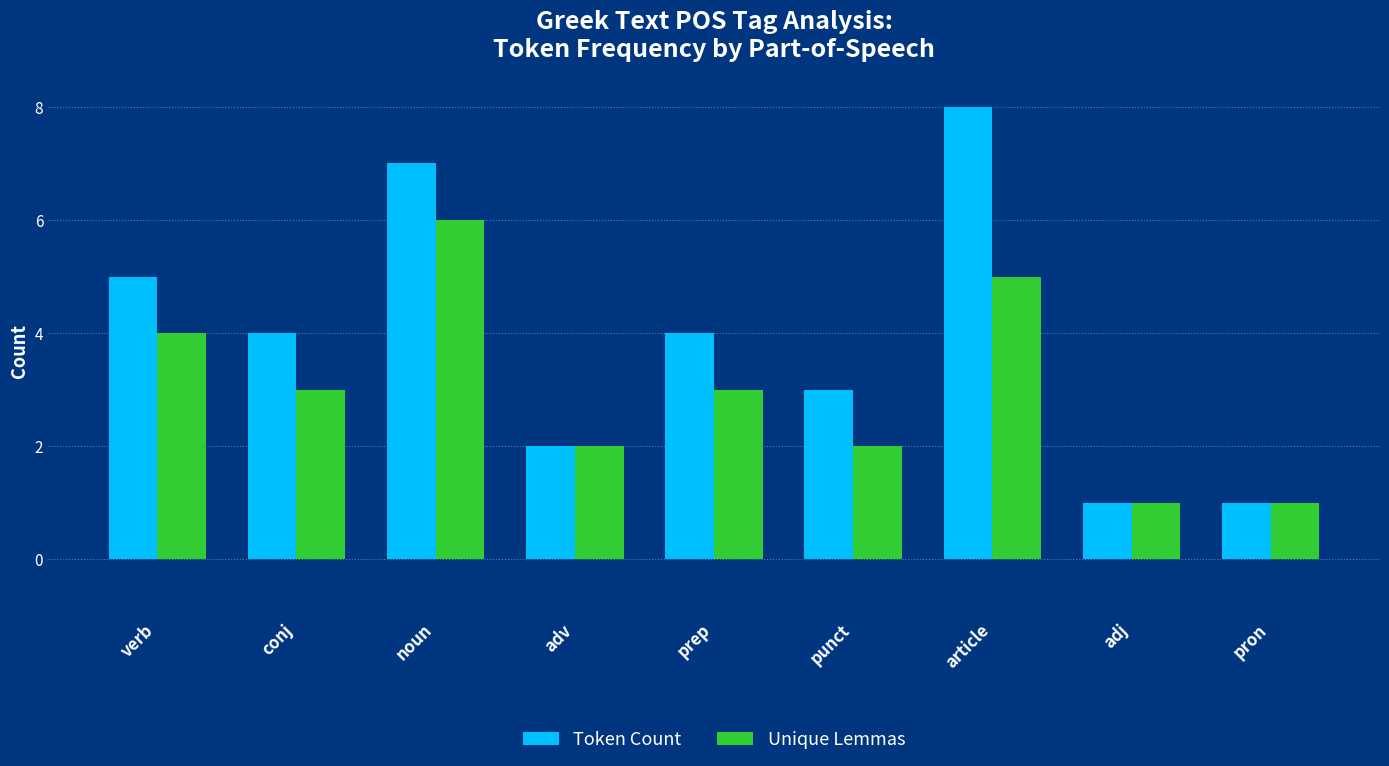

What is the value of the Unique Lemmas bar at the 9th from the left?

1